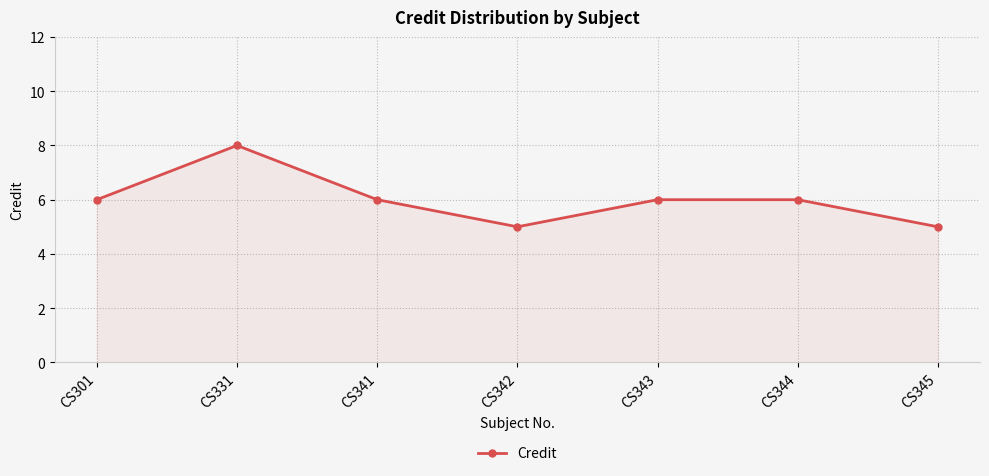

True or false: the data has more than 2 interior local peaks.

False